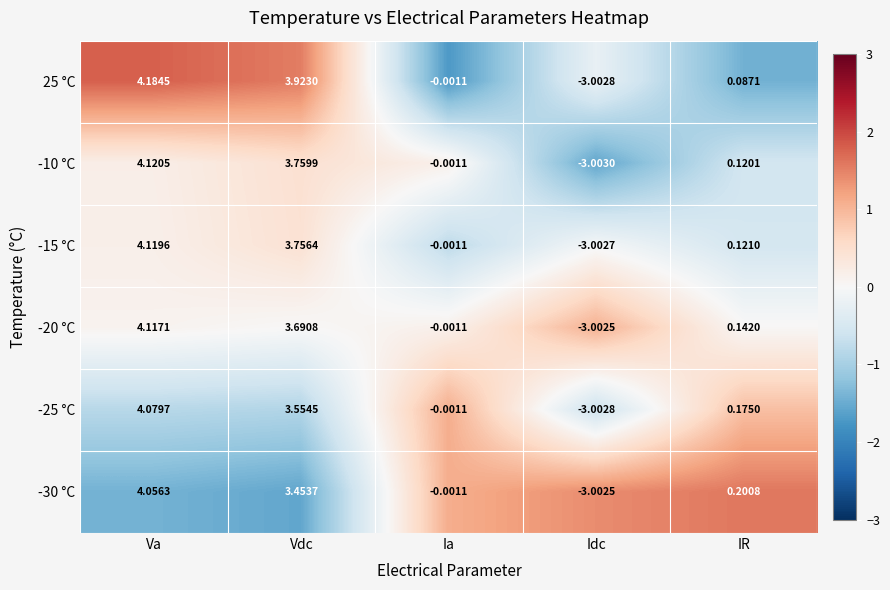

Which category has the highest value in the -20 °C series?

Va